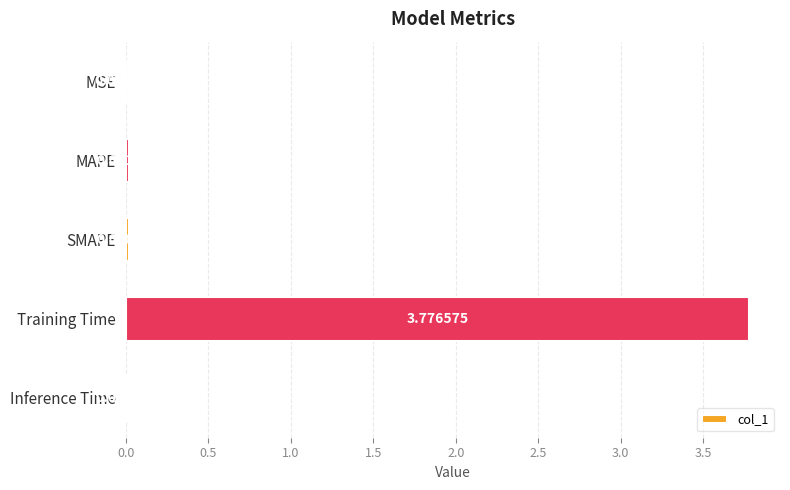

At which category does the chart reach its peak across all series?

Training Time